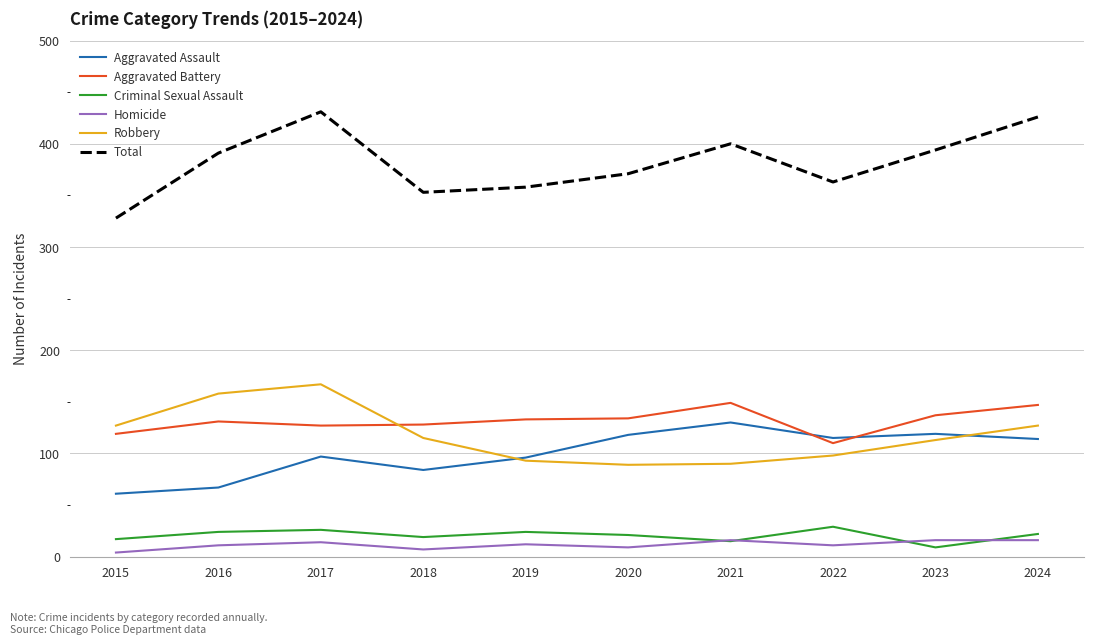

Is this an area chart (filled region under the line)?

No